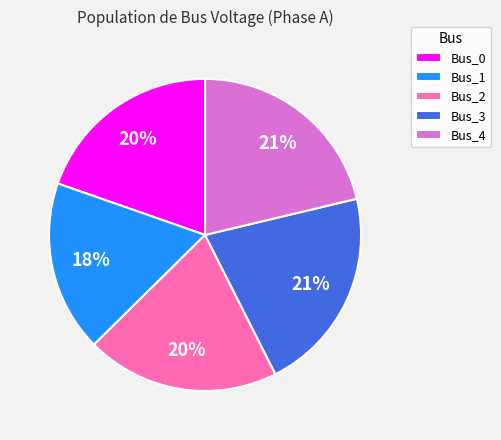

To the nearest percent, what is the average slice percentage?

20%